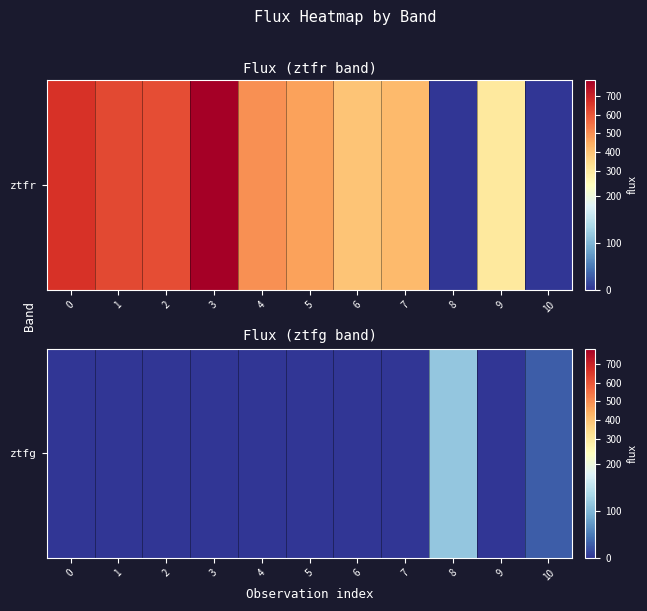

The chart shows a value of 115.5 at 8. True or false?

True